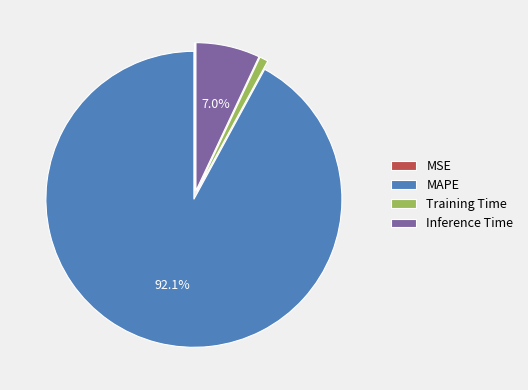

To the nearest percent, what is the difference between the Training Time and Inference Time slice percentages?

6%